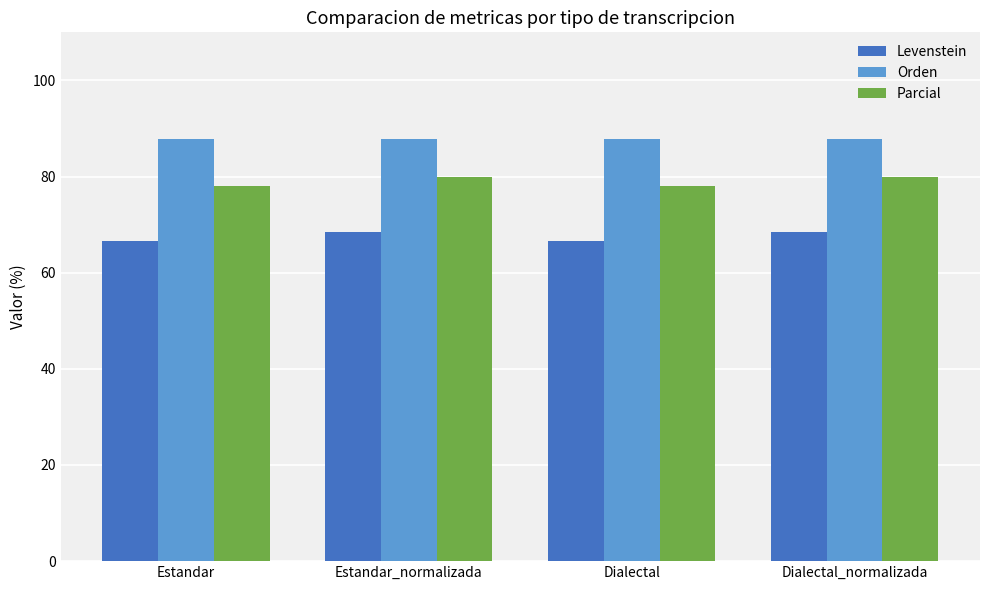

Are the bars grouped side by side (vs. stacked)?

Yes